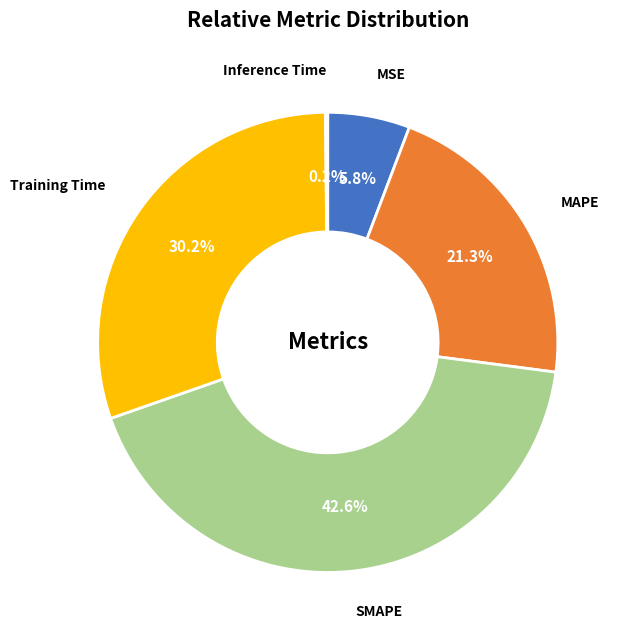

Is there any slice that represents more than half of the pie?

No